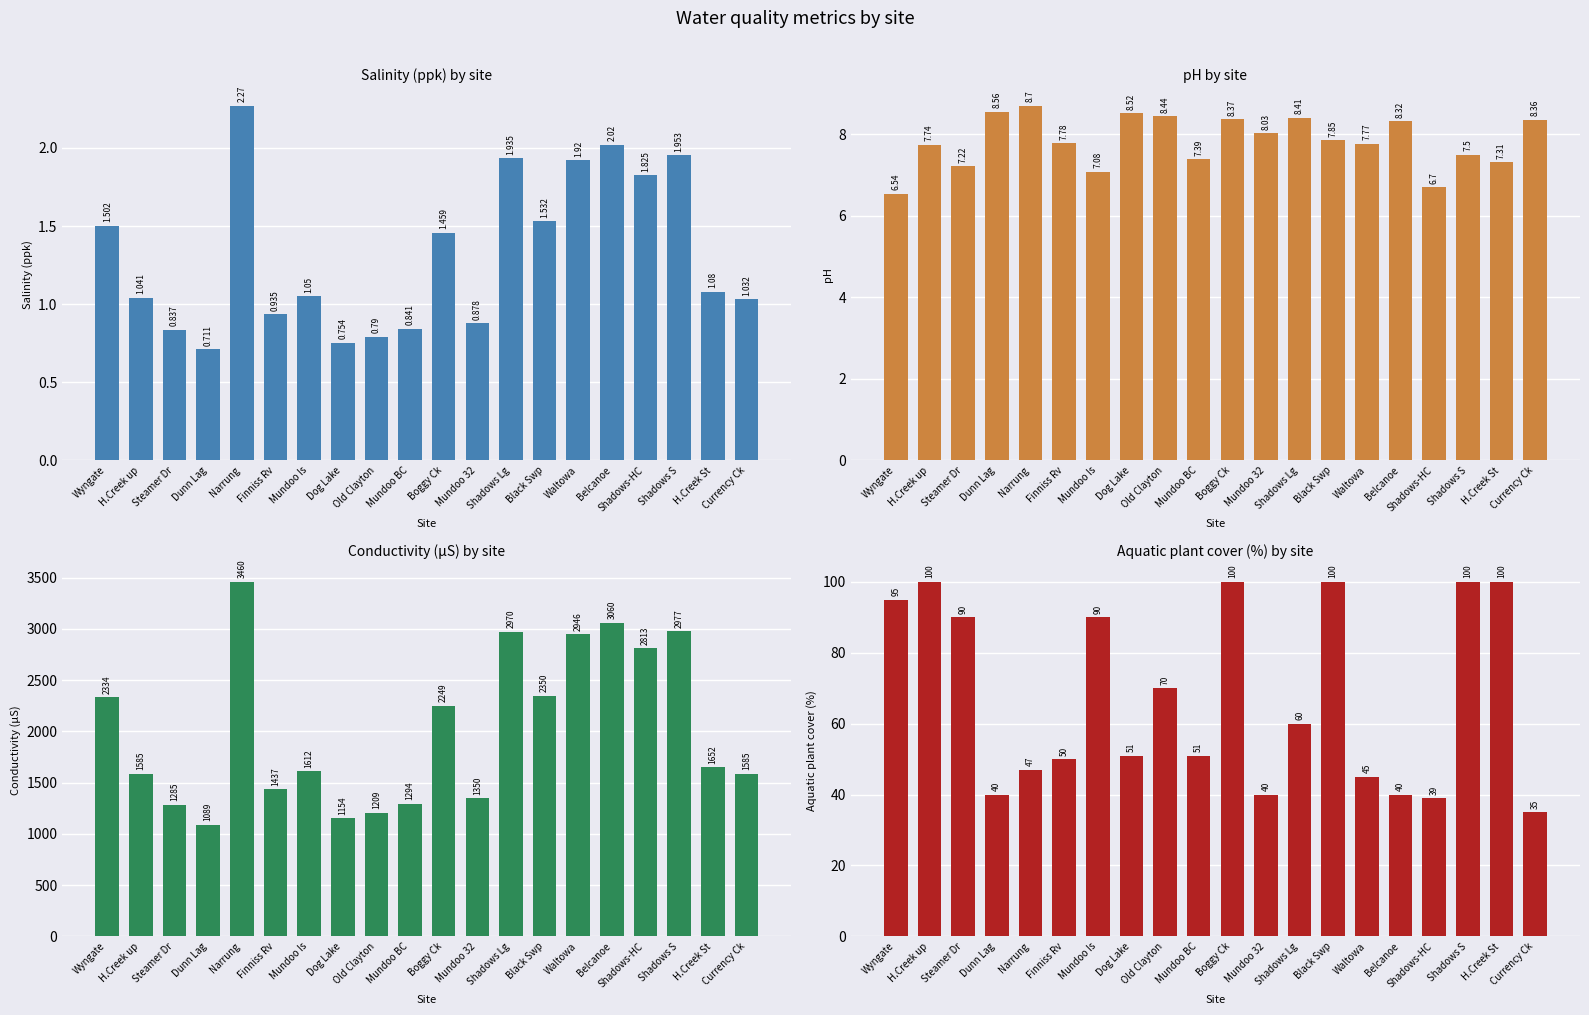

Which series has the largest range (max minus min)?

Conductivity (uS)